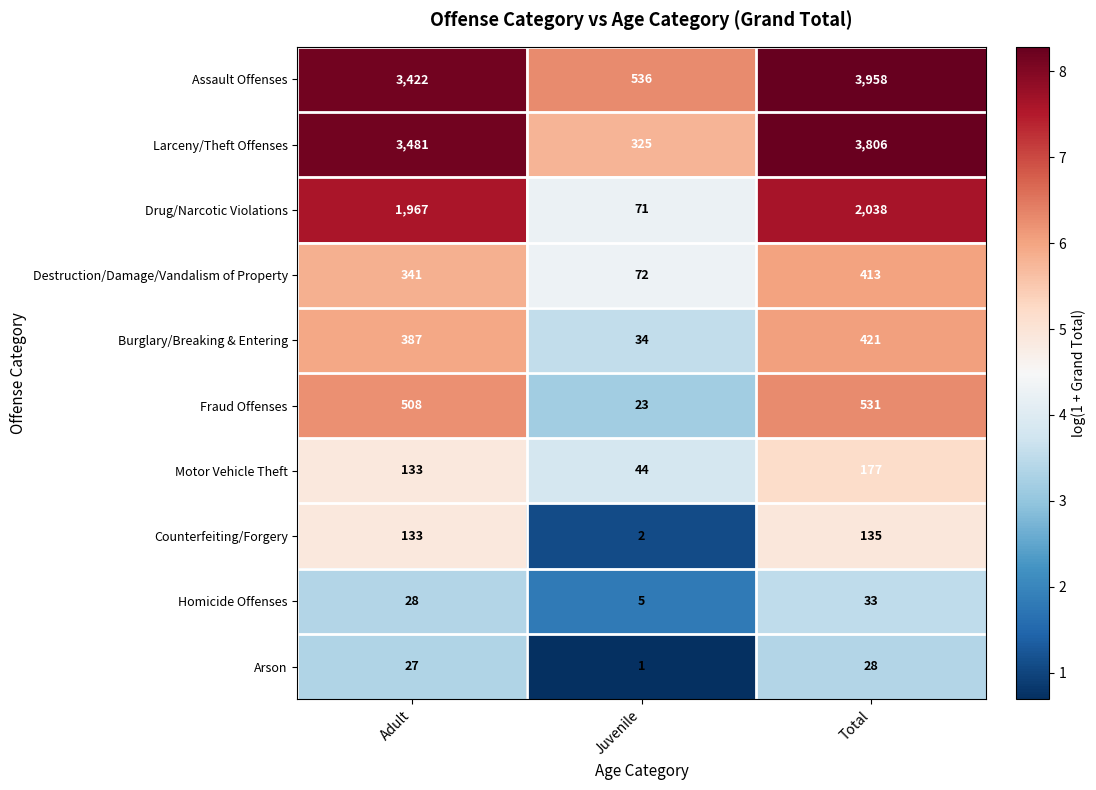

Between Adult and Total, which series saw the biggest shift?

Assault Offenses